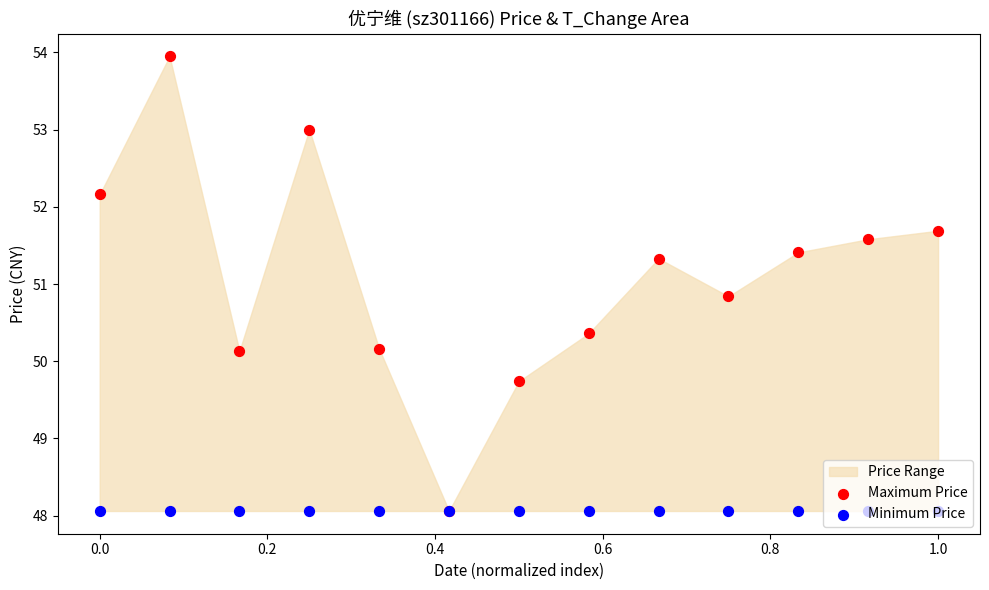

Which series contains the lowest Y value?

Maximum Price